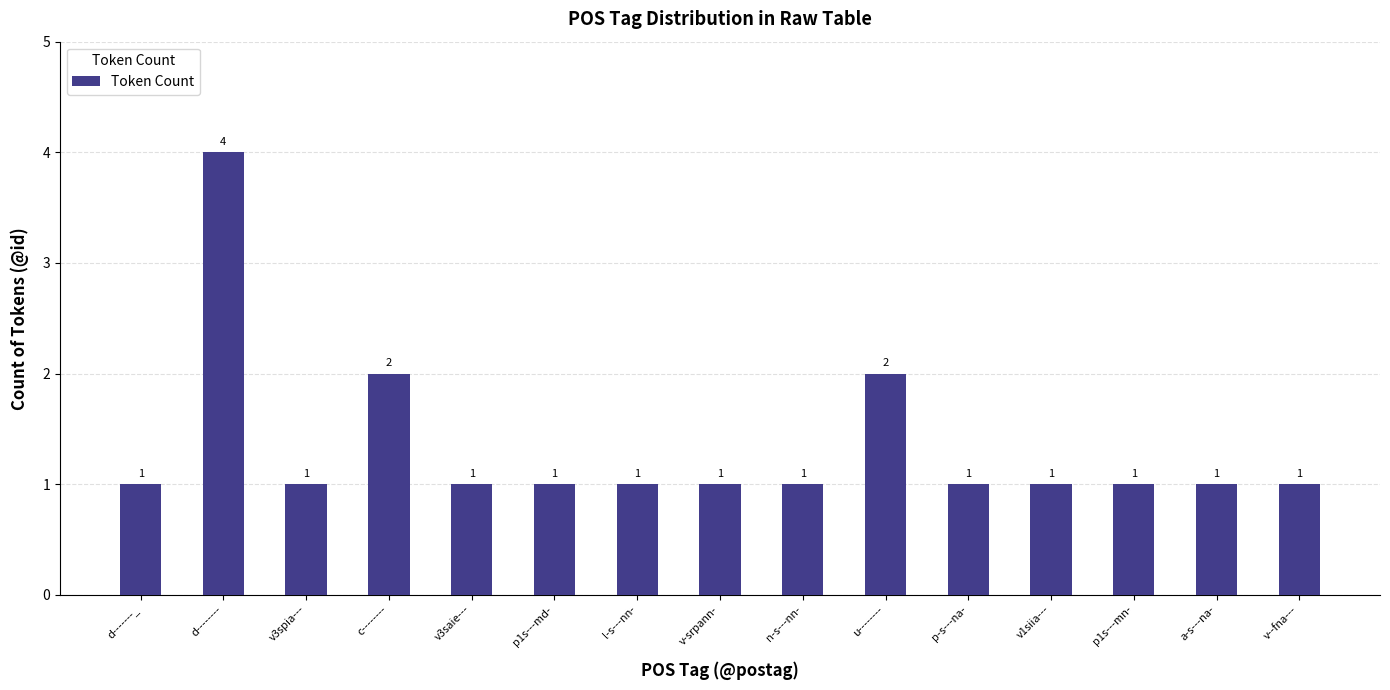

What is the difference between the values at a-s---na- and d--------?

3